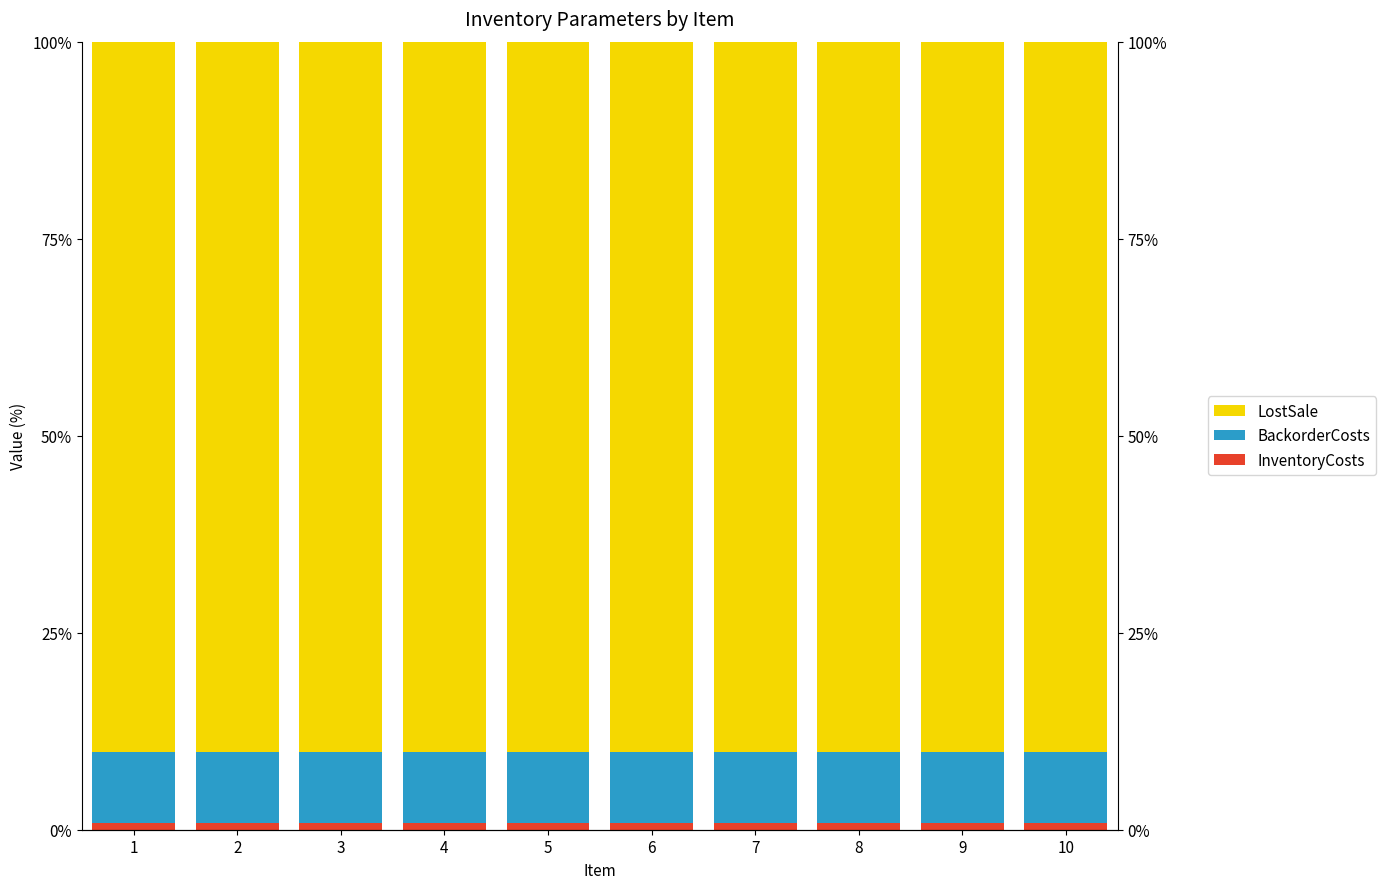

What is the value of the BackorderCosts bar at the 10th from the left?

9.0